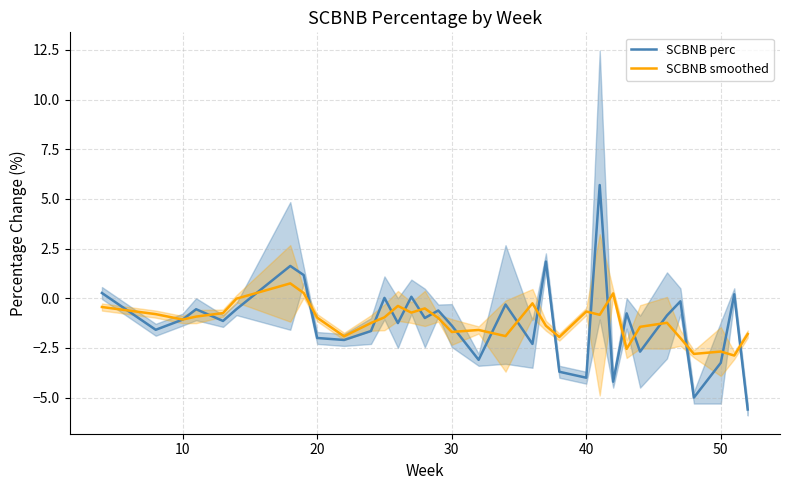

What is the minimum value for SCBNB smoothed?

-2.9